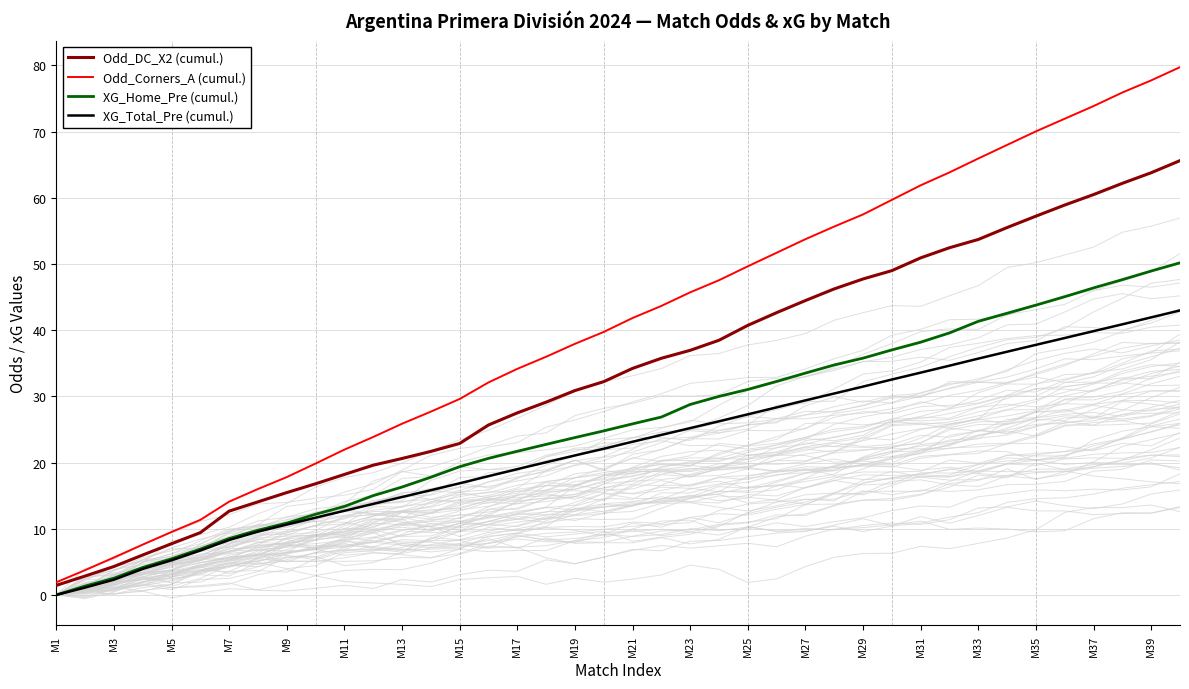

Rank the series by their average value, from highest to lowest.

Odd_Corners_A (cumul.), Odd_DC_X2 (cumul.), XG_Home_Pre (cumul.), XG_Total_Pre (cumul.)